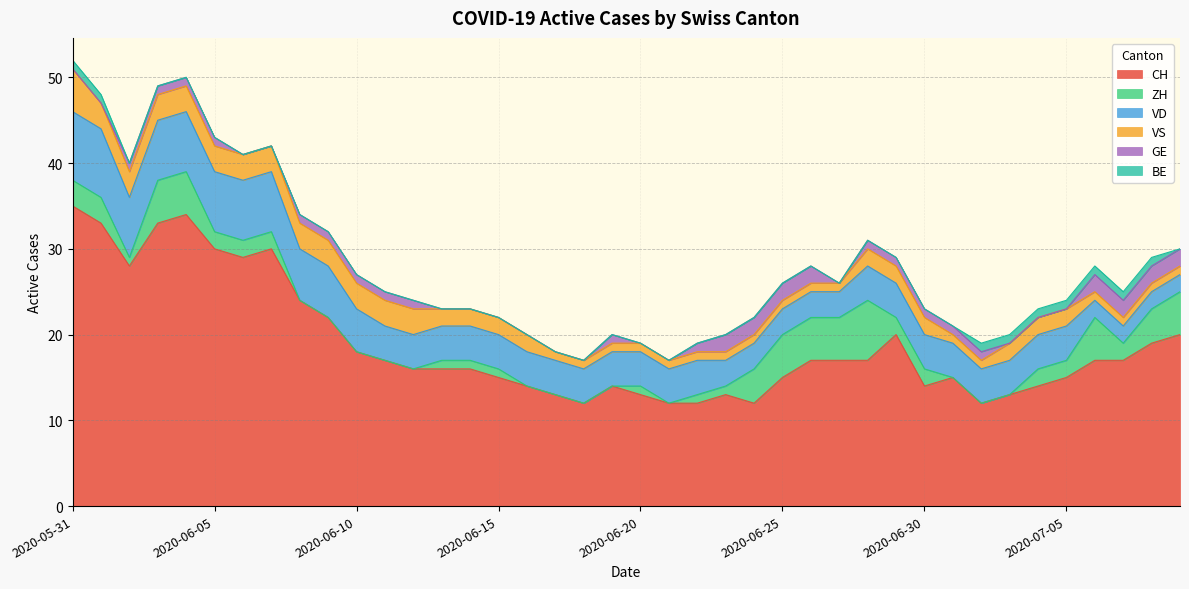

What is the sum of all ZH values?

79